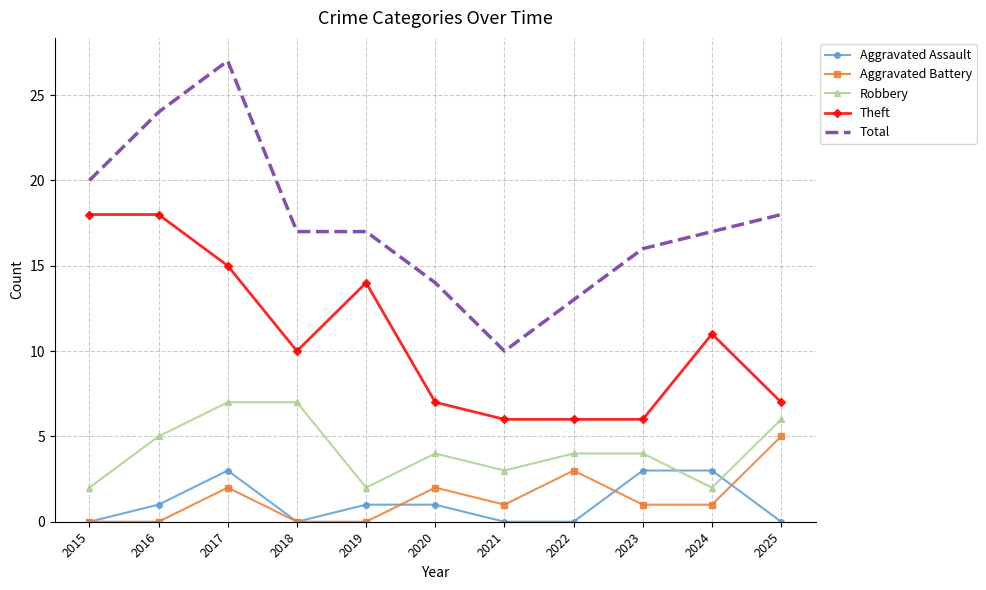

What is the difference between the highest and lowest values at 2021?

10